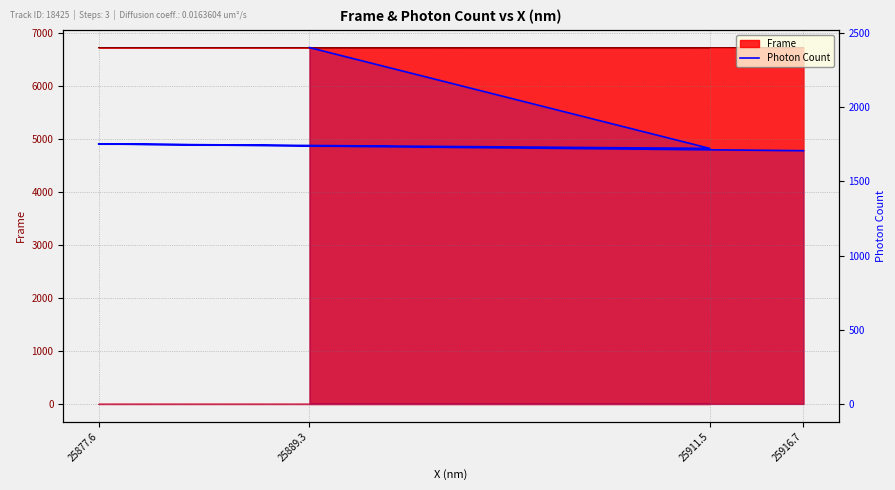

Which label corresponds to the smallest value in the chart?

25916.7